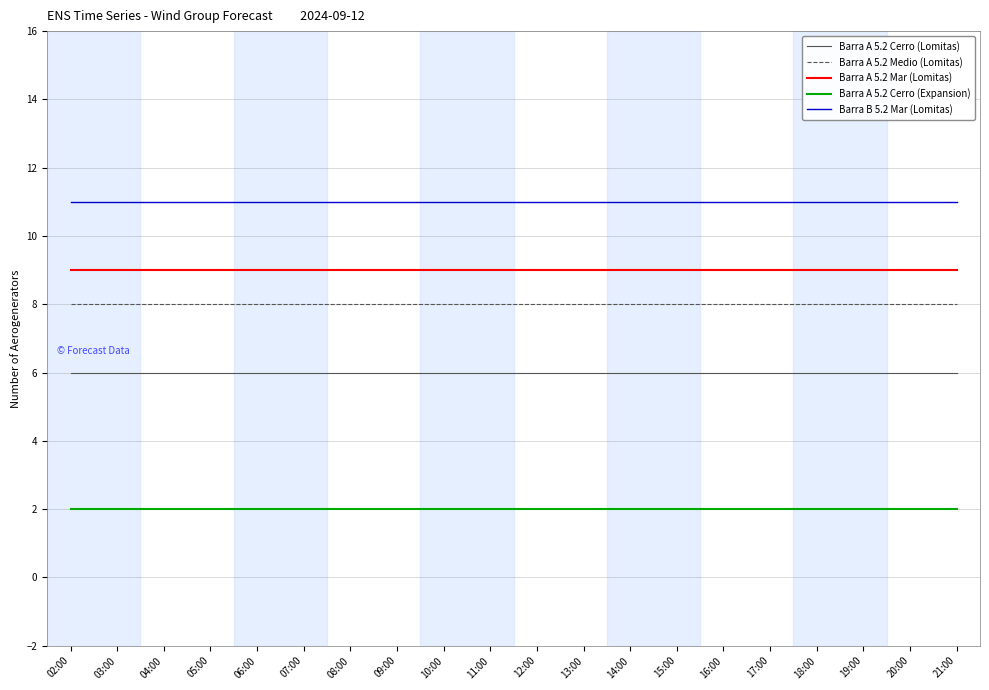

Read the Barra A 5.2 Cerro (Lomitas) value at 13:00.

6